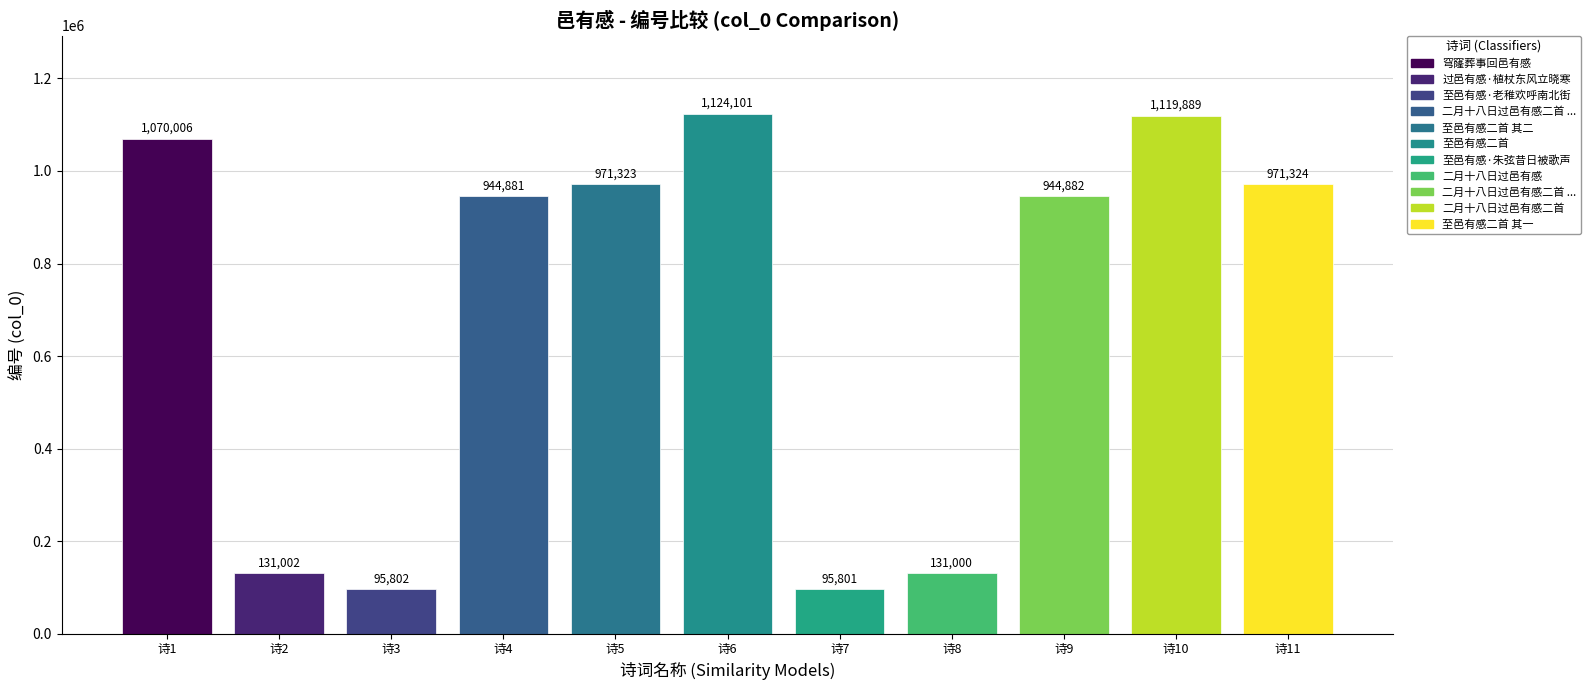

List the labels in order of value, largest first.

至邑有感二首, 二月十八日过邑有感二首, 穹窿葬事回邑有感, 至邑有感二首 其一, 至邑有感二首 其二, 二月十八日过邑有感二首 其一, 二月十八日过邑有感二首 其二, 过邑有感·植杖东风立晓寒, 二月十八日过邑有感, 至邑有感·老稚欢呼南北街, 至邑有感·朱弦昔日被歌声